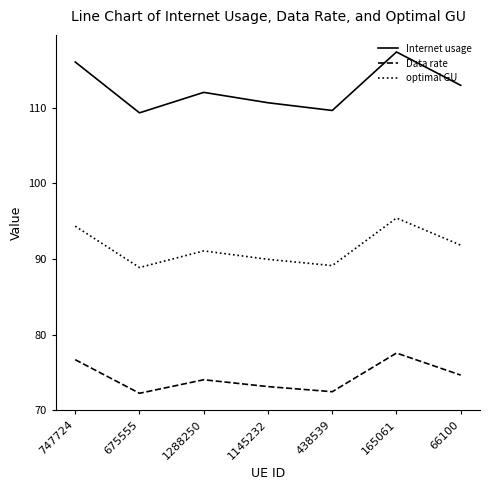

True or false: optimal GU has more than 1 interior local peaks.

True